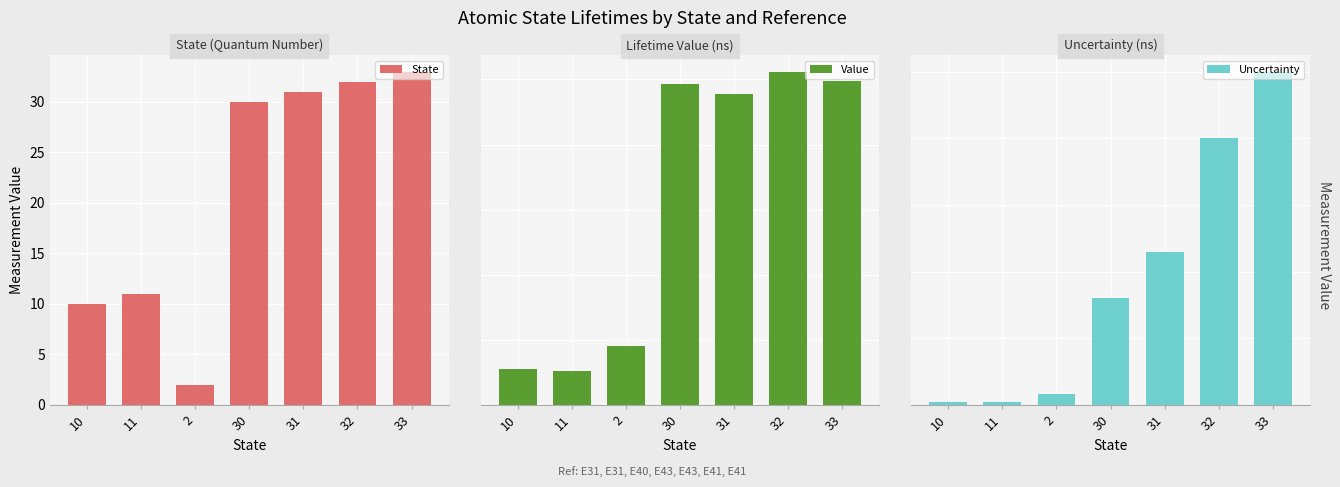

Where is State nearest to the value 17?

11